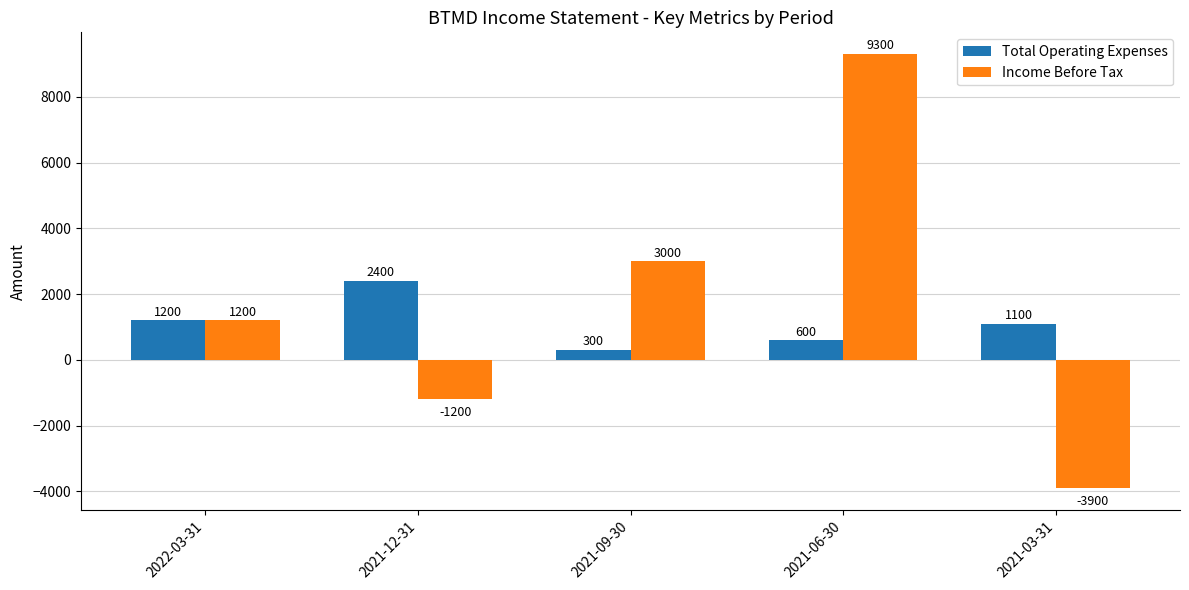

The Income Before Tax series shows 1885 at 2021-09-30. True or false?

False